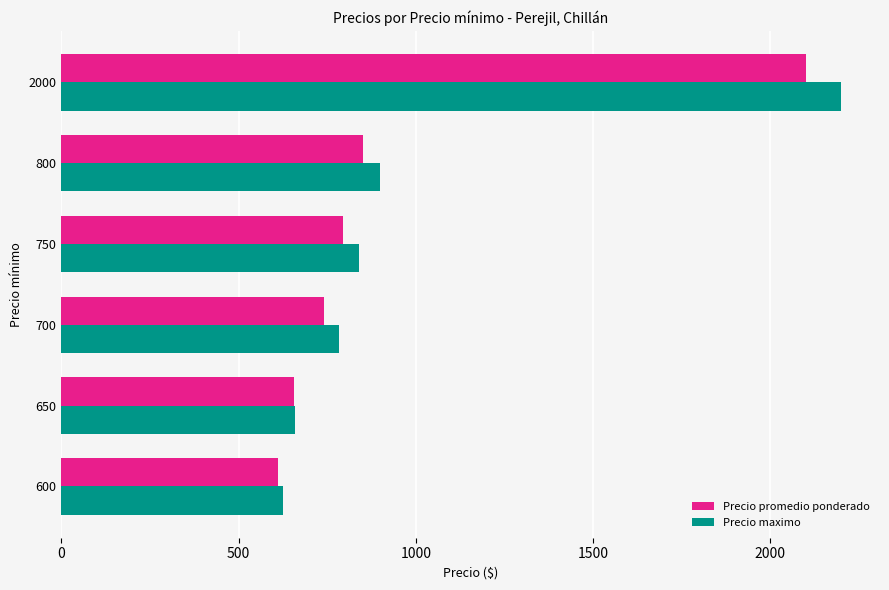

What is the difference between the maximum and minimum values in the Precio maximo series?

1575.0